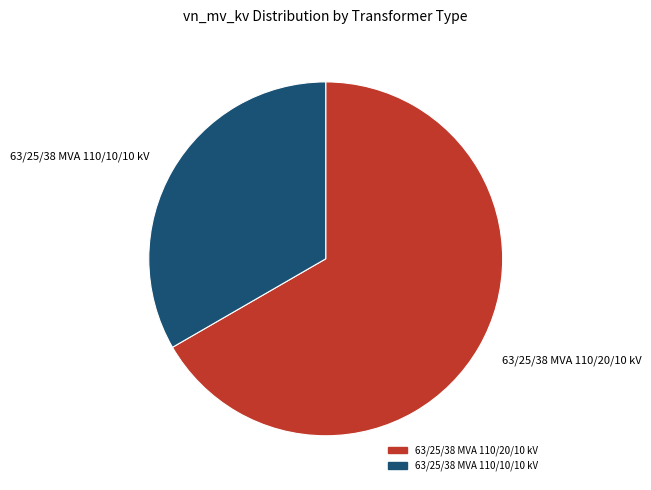

Which slice is the largest?

63/25/38 MVA 110/20/10 kV